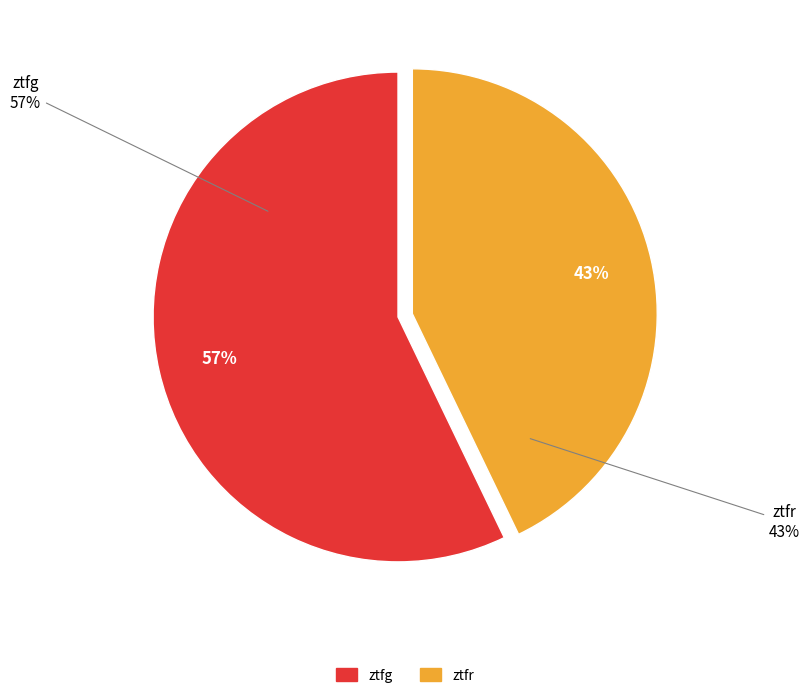

To the nearest percent, what is the combined percentage of ztfr and ztfg?

100%